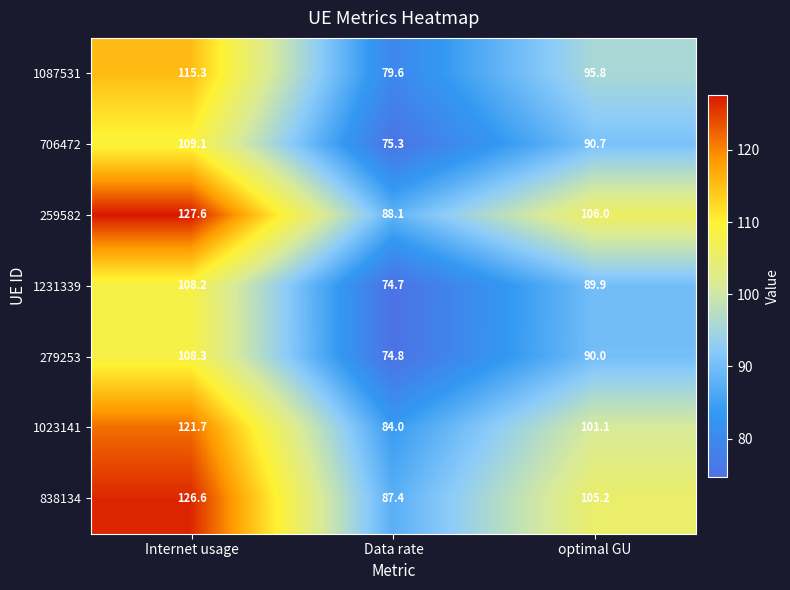

Where does the 279253 series first go above 90?

Internet usage